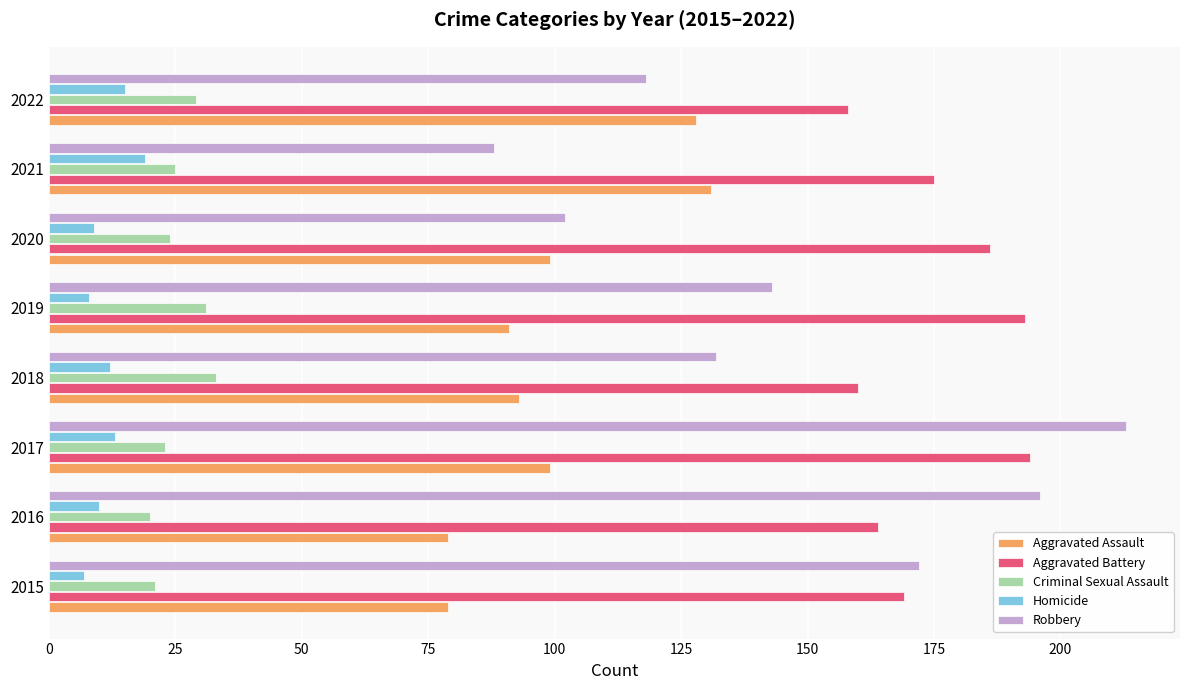

What is the difference between the Aggravated Battery values at 2022 and 2015?

11